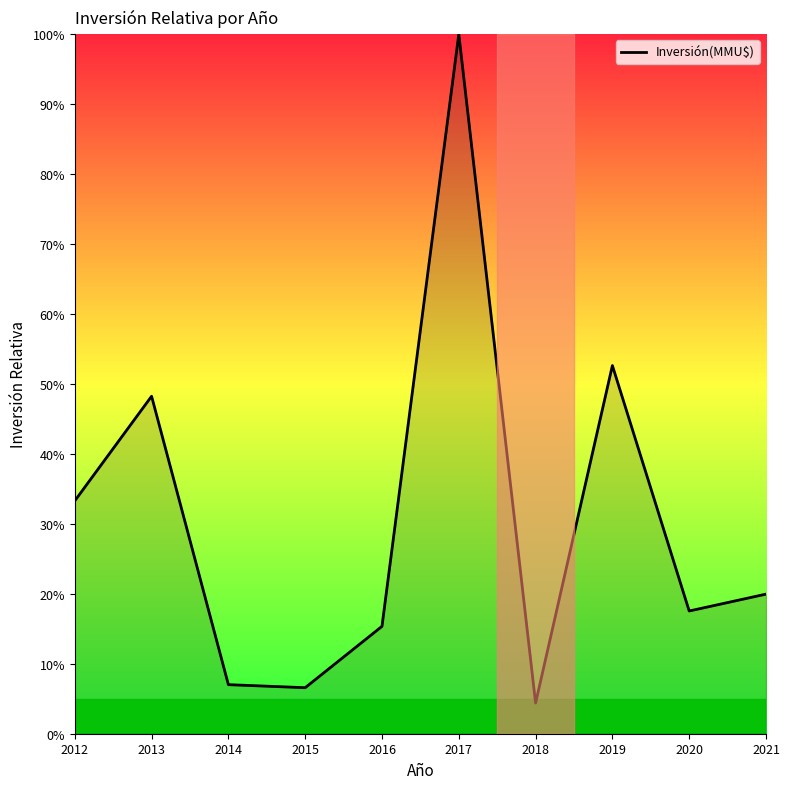

What is the smallest value displayed?

4.4